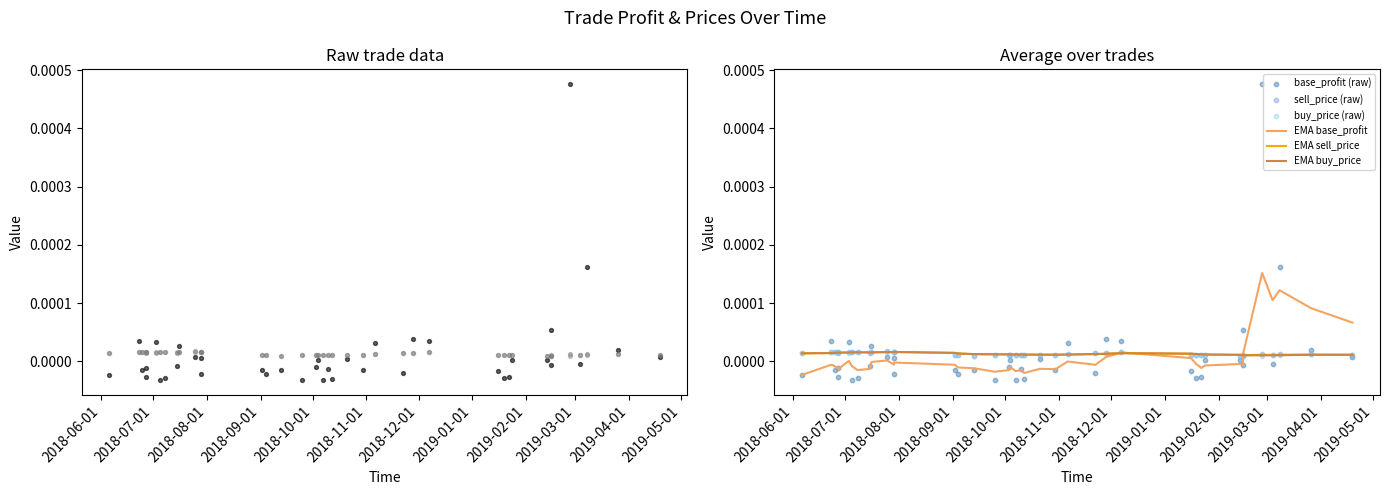

Which series has the largest total across all categories?

sell_price